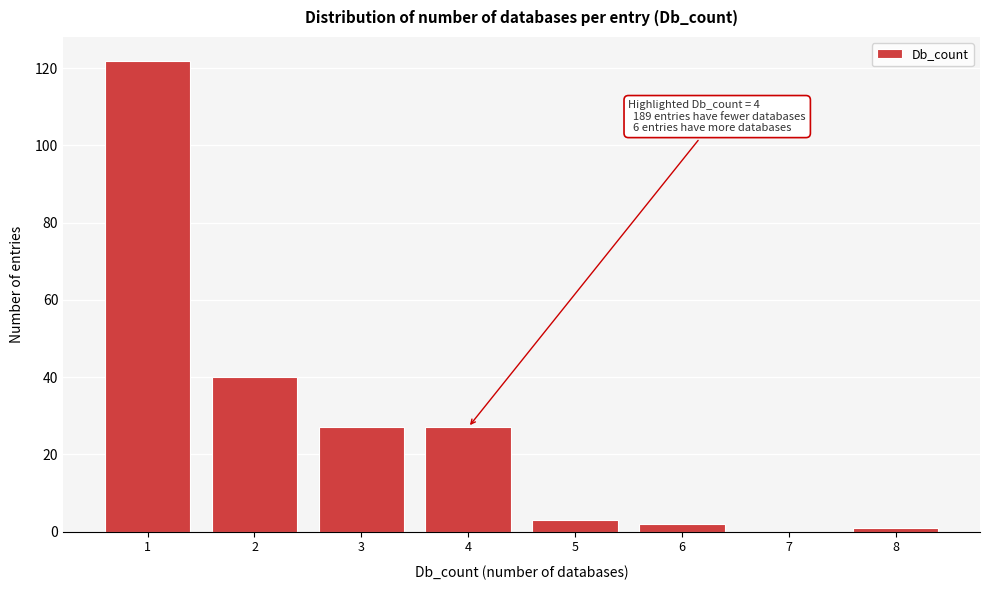

Which range on the x-axis has the tallest bar?

0.5 to 1.5